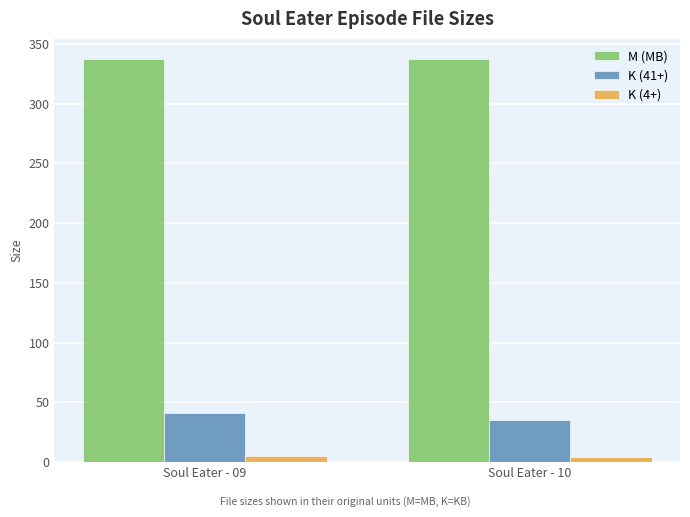

At which label does M (MB) first exceed 337?

Soul Eater - 09